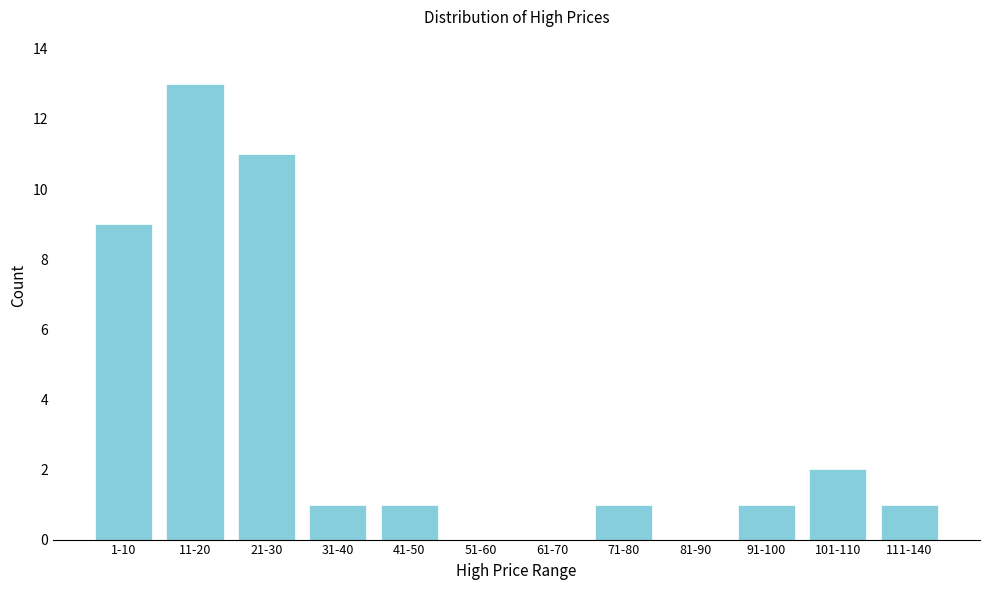

Reading left to right, extract all data points from this chart.

1-10=9	11-20=13	21-30=11	31-40=1	41-50=1	51-60=0	61-70=0	71-80=1	81-90=0	91-100=1	101-110=2	111-140=1